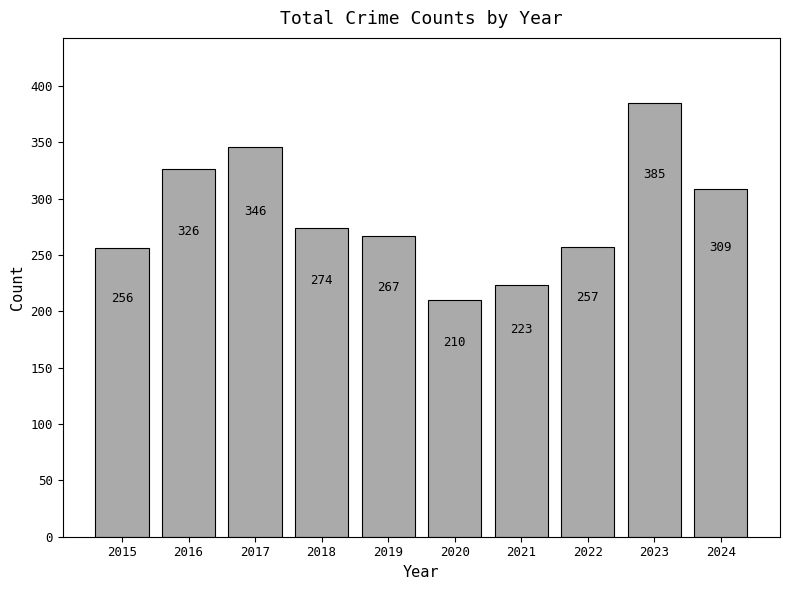

Reading left to right, transcribe all the data shown in this chart.

2015=256	2016=326	2017=346	2018=274	2019=267	2020=210	2021=223	2022=257	2023=385	2024=309